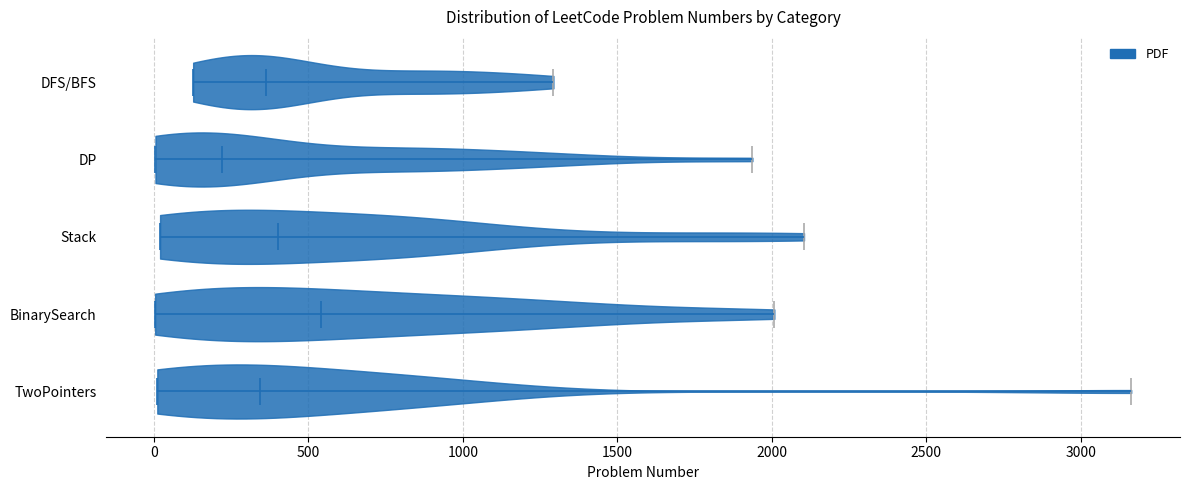

Reading bottom to top, read every violin against the x-axis: where its median line is, and the lowest and highest points it reaches. The values are not printed on the chart, so give them approximately, as read against the axis.

TwoPointers: median line 350, lowest point 0, highest point 3150
BinarySearch: median line 550, lowest point 0, highest point 2000
Stack: median line 400, lowest point 0, highest point 2100
DP: median line 200, lowest point 0, highest point 1950
DFS/BFS: median line 350, lowest point 150, highest point 1300